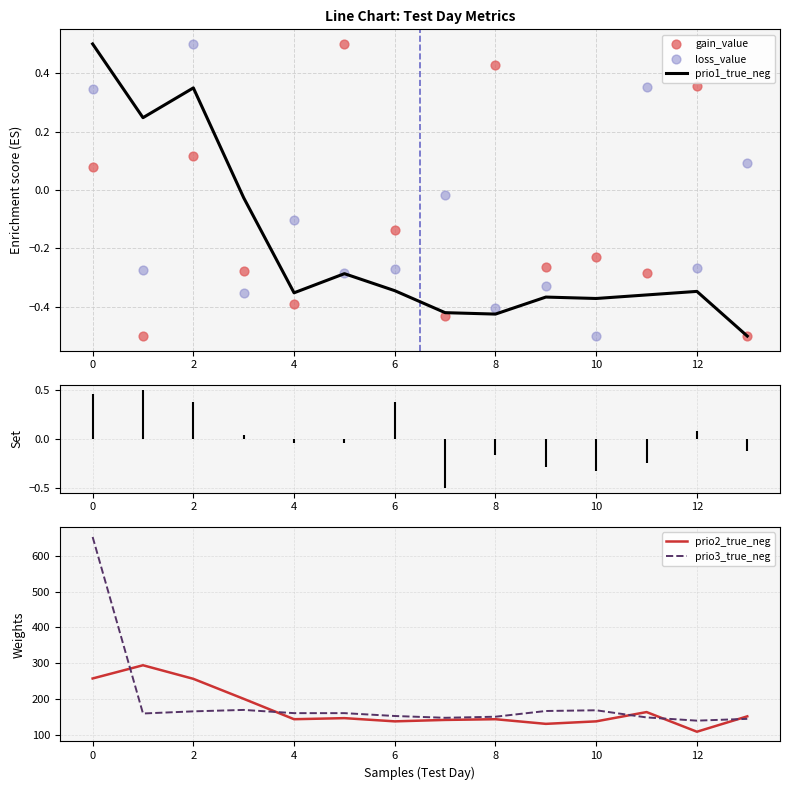

Which series has the largest total across all categories?

prio3_true_neg